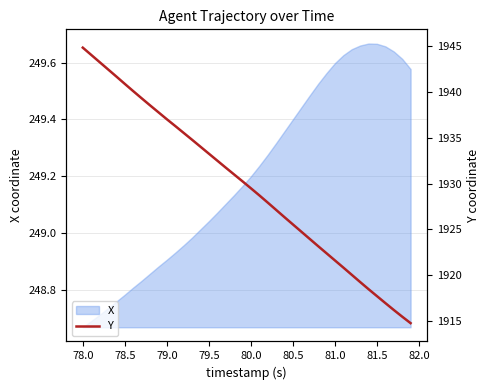

True or false: the data has more than 2 interior local peaks.

False